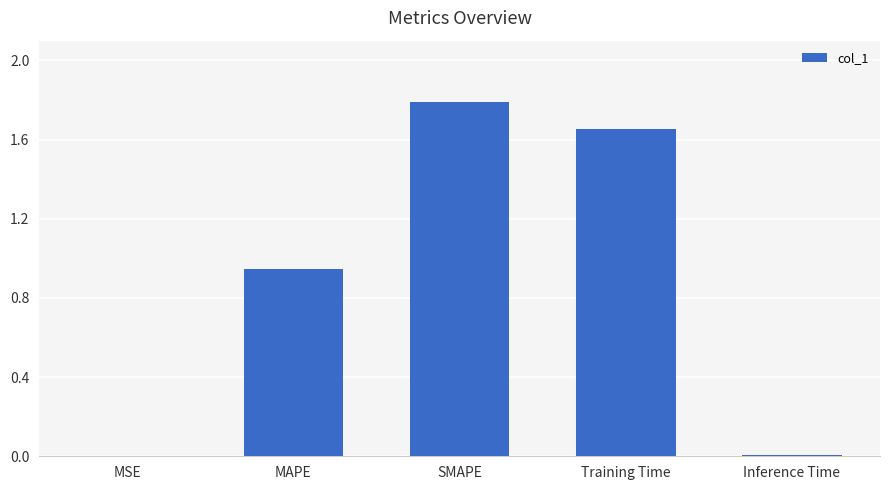

What is the approximate value at SMAPE?

1.8